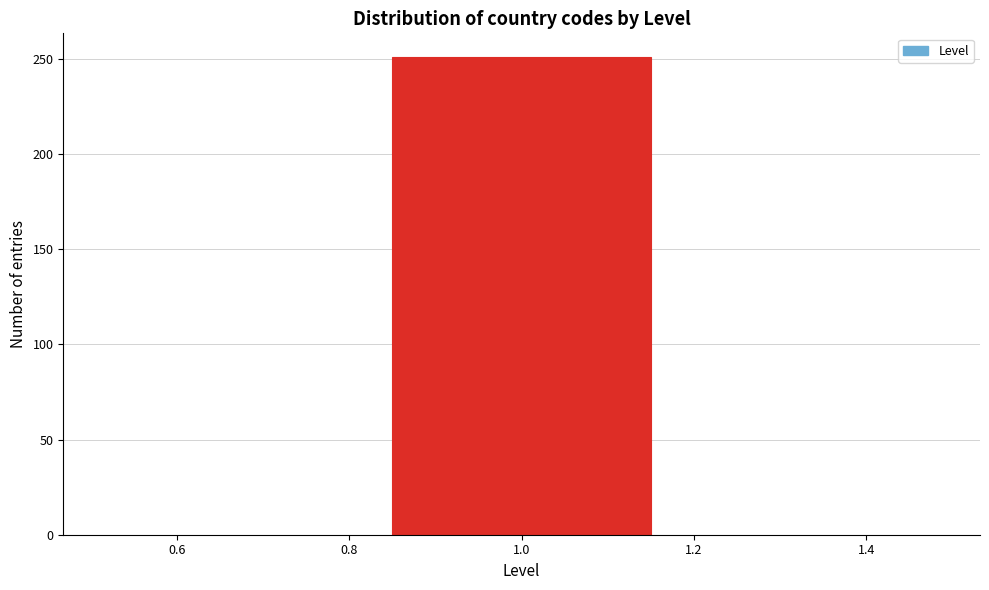

Reading left to right, transcribe this chart: for each bar, give the range it covers on the x-axis and its height. Neither the bar edges nor the heights are printed on the chart, so give them approximately, as read against the axes.

0.50 to 0.84: 0
0.84 to 1.16: 250
1.16 to 1.50: 0